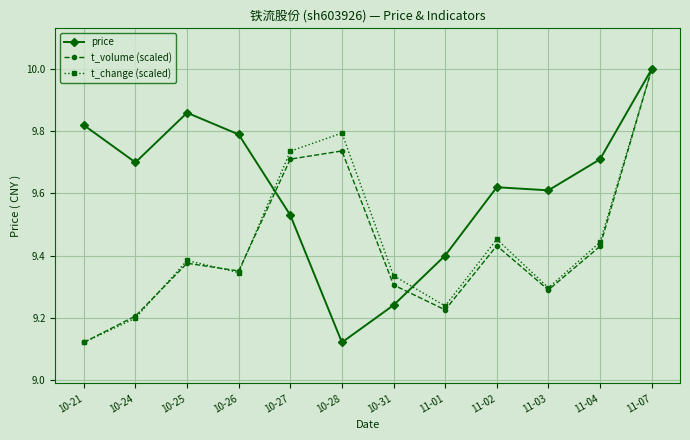

What is the highest value of the t_volume (scaled) series?

10.0